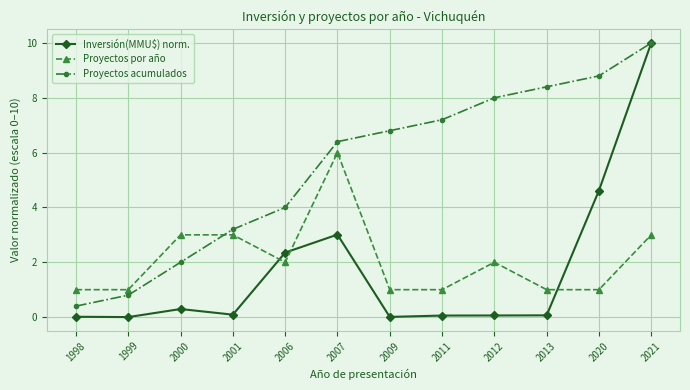

What is the difference between the maximum and second lowest values in the Proyectos por año series?

5.0